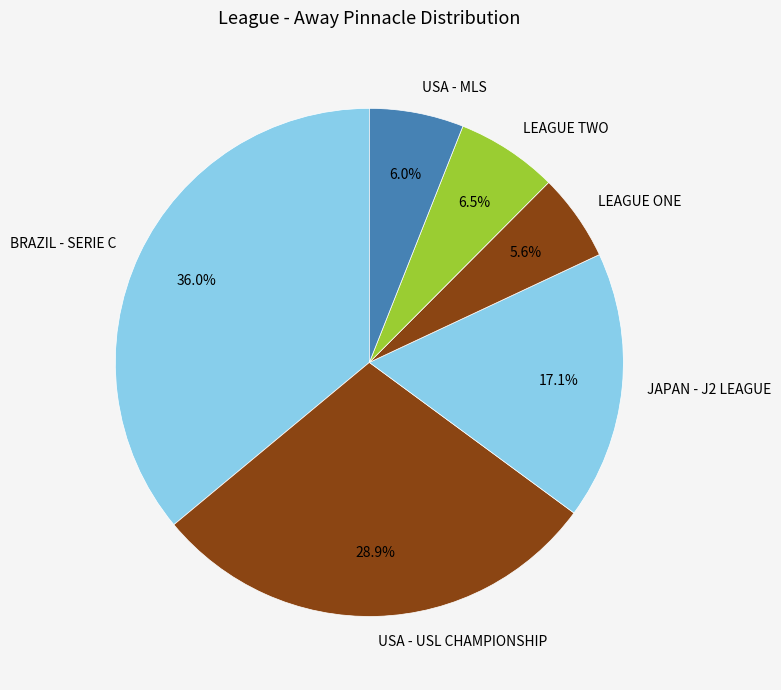

How many slices are in this pie chart?

6